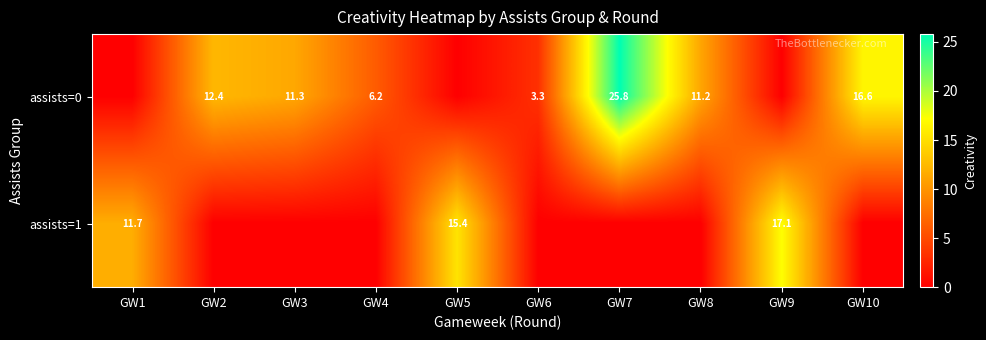

The assists=0 series shows 16.6 at GW10. True or false?

True